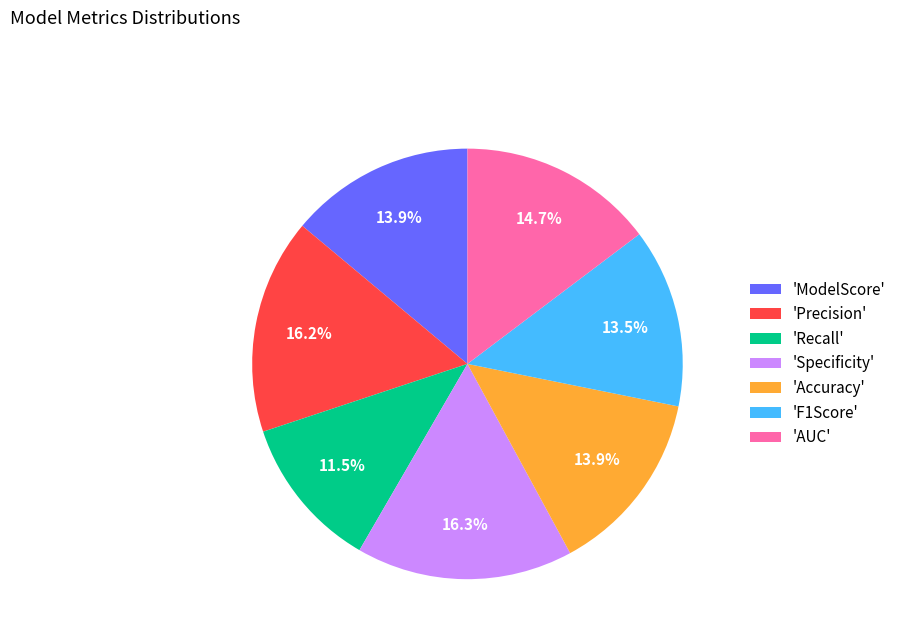

What percentage is NOT represented by 'Accuracy'?

86.1%